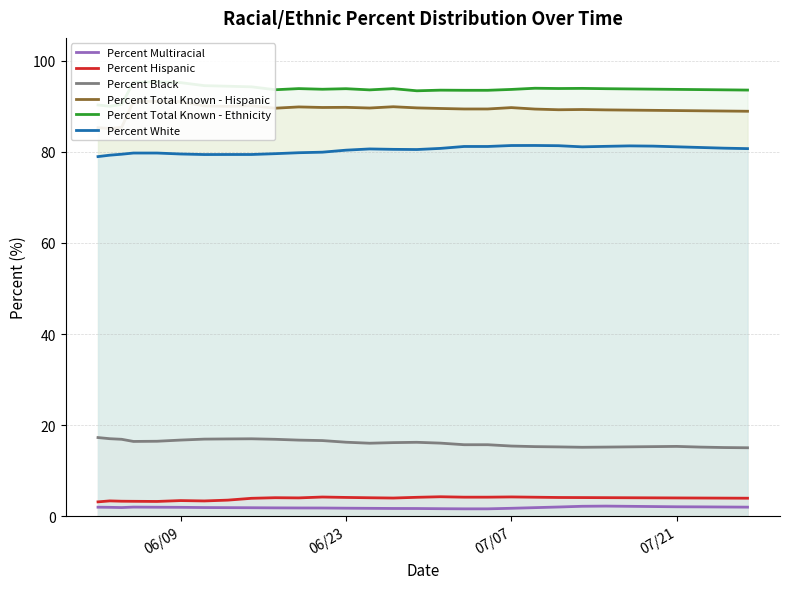

True or false: Percent Total Known - Ethnicity and Percent White cross at least once.

False